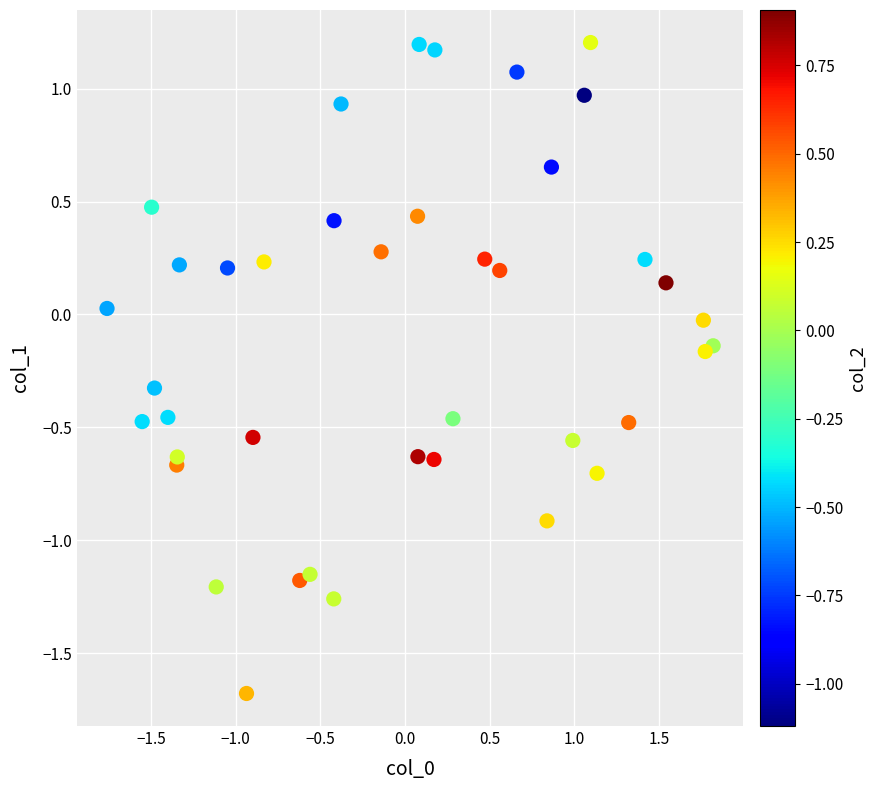

What is the range of Y values (max minus min)?

2.9